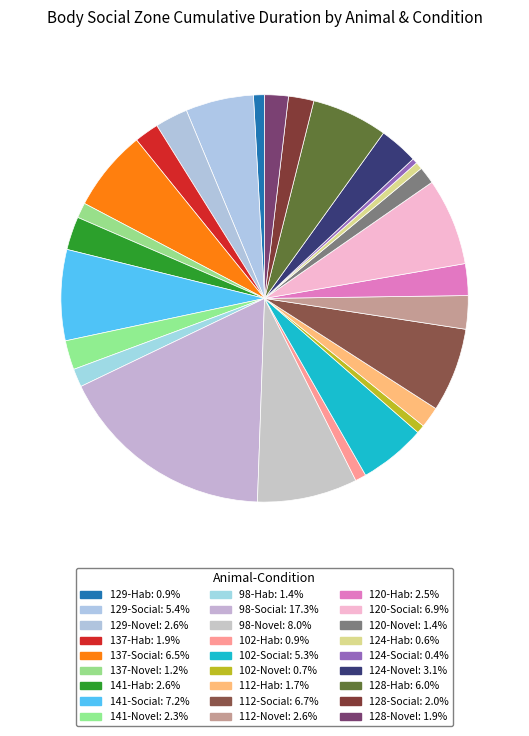

Which slice is the smallest?

124-Social